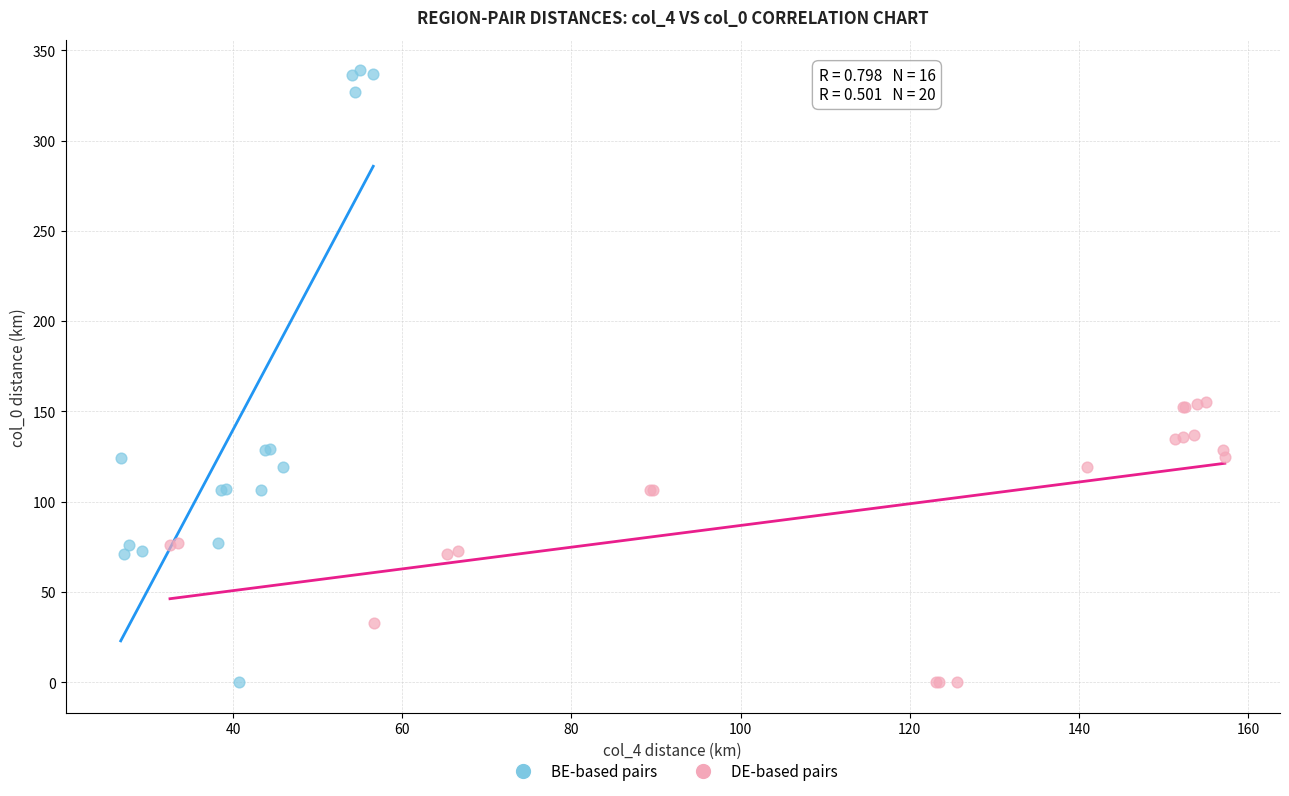

Which series contains the highest Y value?

BE-based pairs